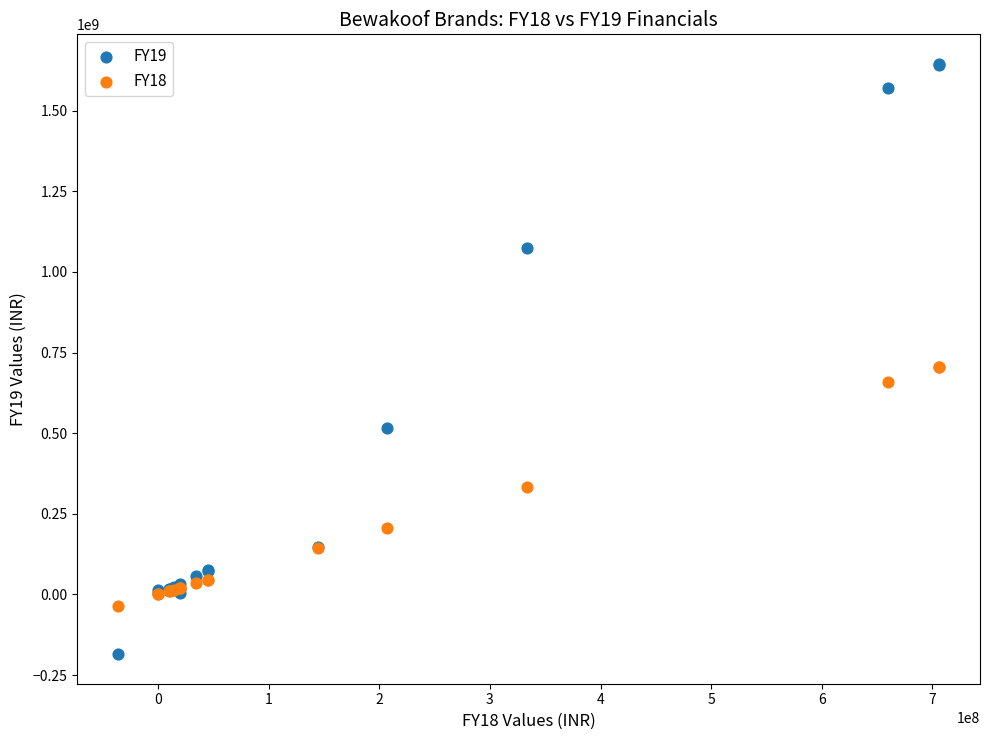

What are all the series names shown in the legend?

FY19, FY18